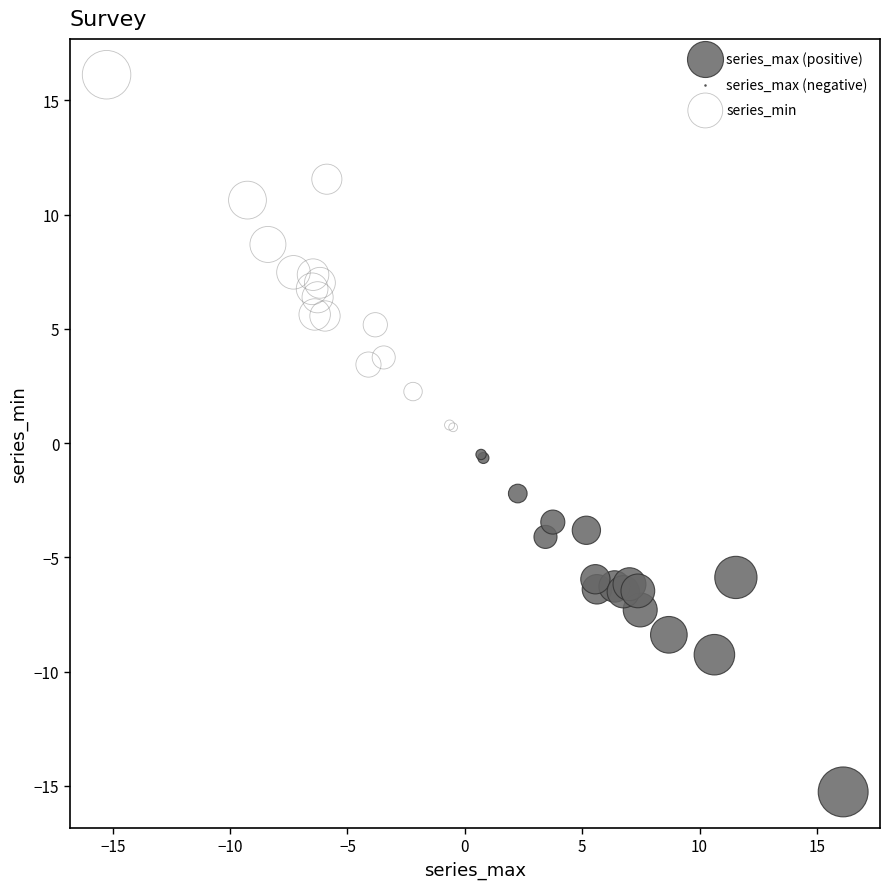

Which series contains the lowest Y value?

series_max (positive)